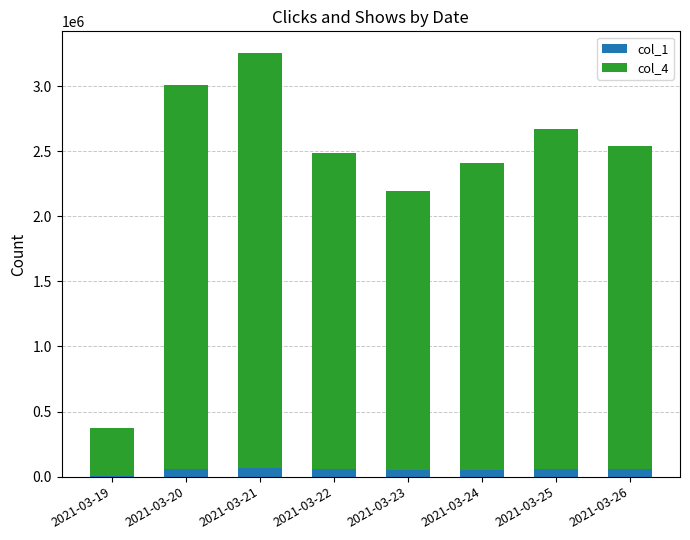

At which category is the sum across all series the highest?

2021-03-21